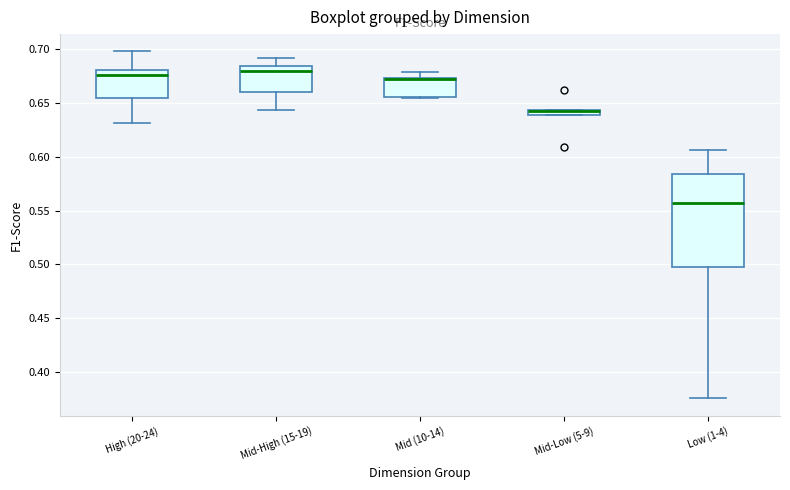

Which box is the tallest, from its lower edge to its upper edge?

Low (1-4)